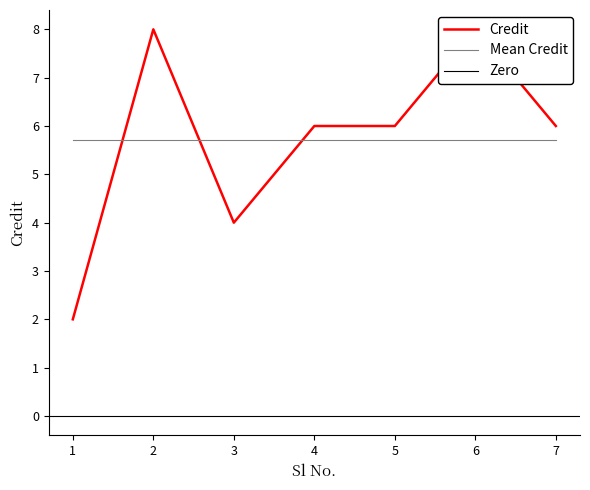

How many lines are shown in the chart?

1